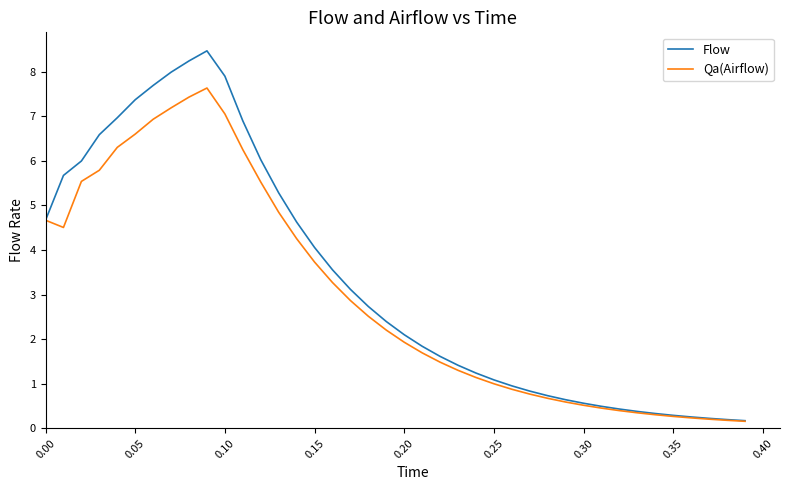

Is this an area chart (filled region under the line)?

No